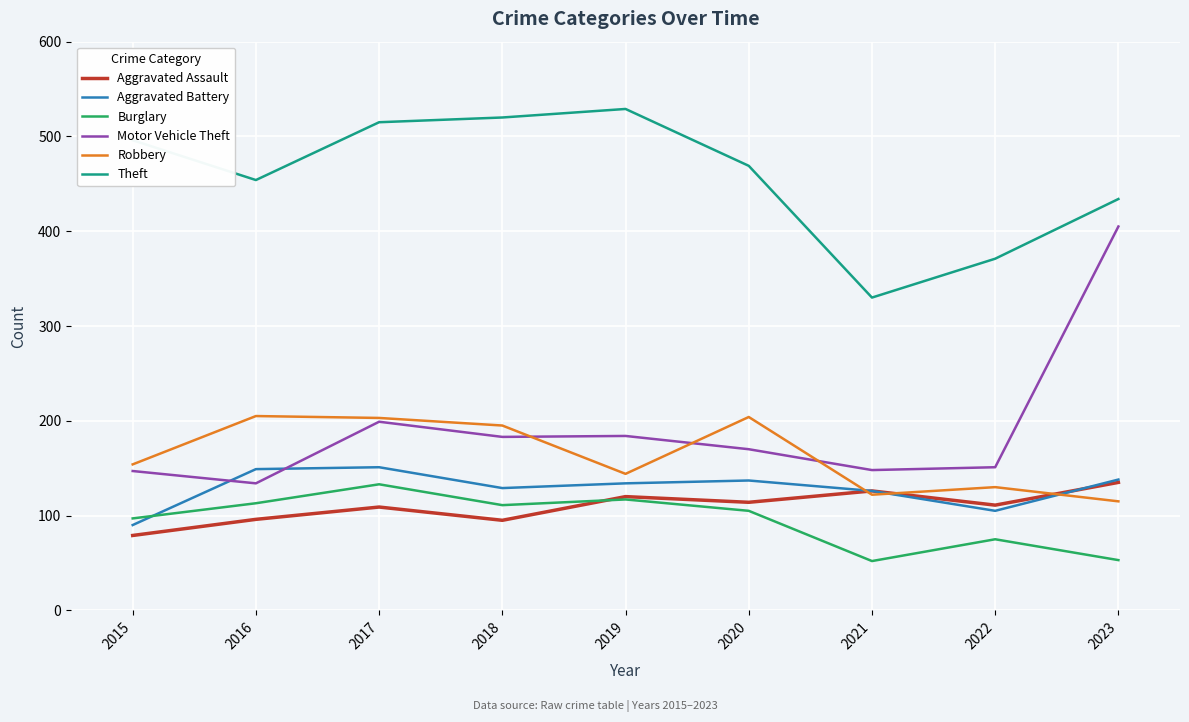

Count the number of categories in the chart.

9